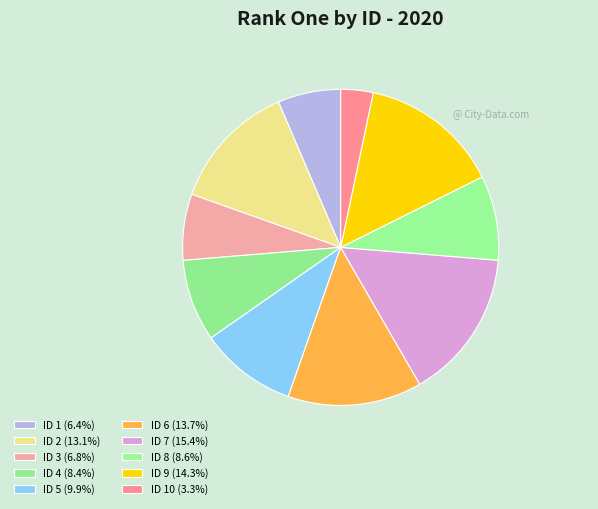

What is the smallest slice in the pie chart?

10